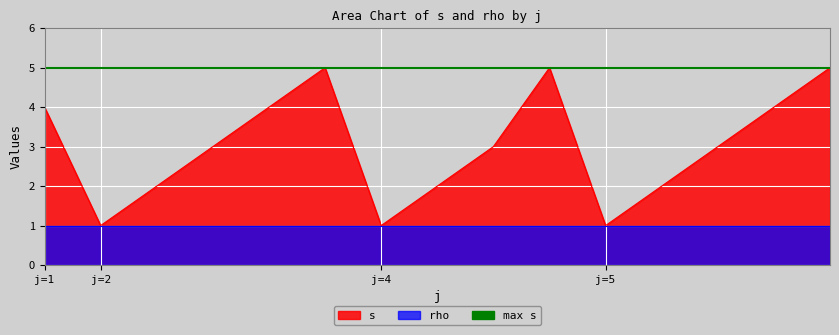

Which category has the lowest value across all series?

j=2